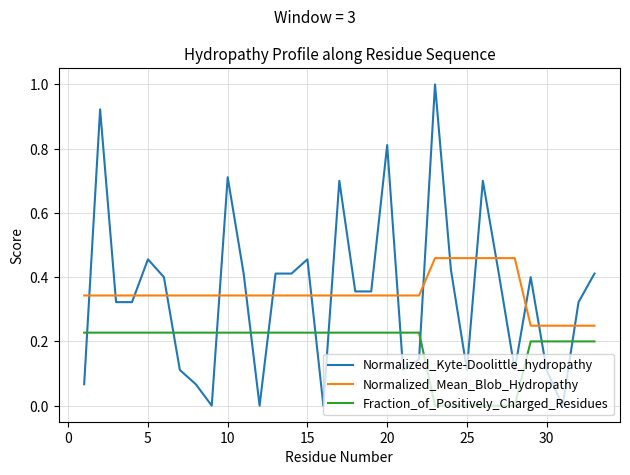

List the series in order of their peak value, lowest first.

Fraction_of_Positively_Charged_Residues, Normalized_Mean_Blob_Hydropathy, Normalized_Kyte-Doolittle_hydropathy